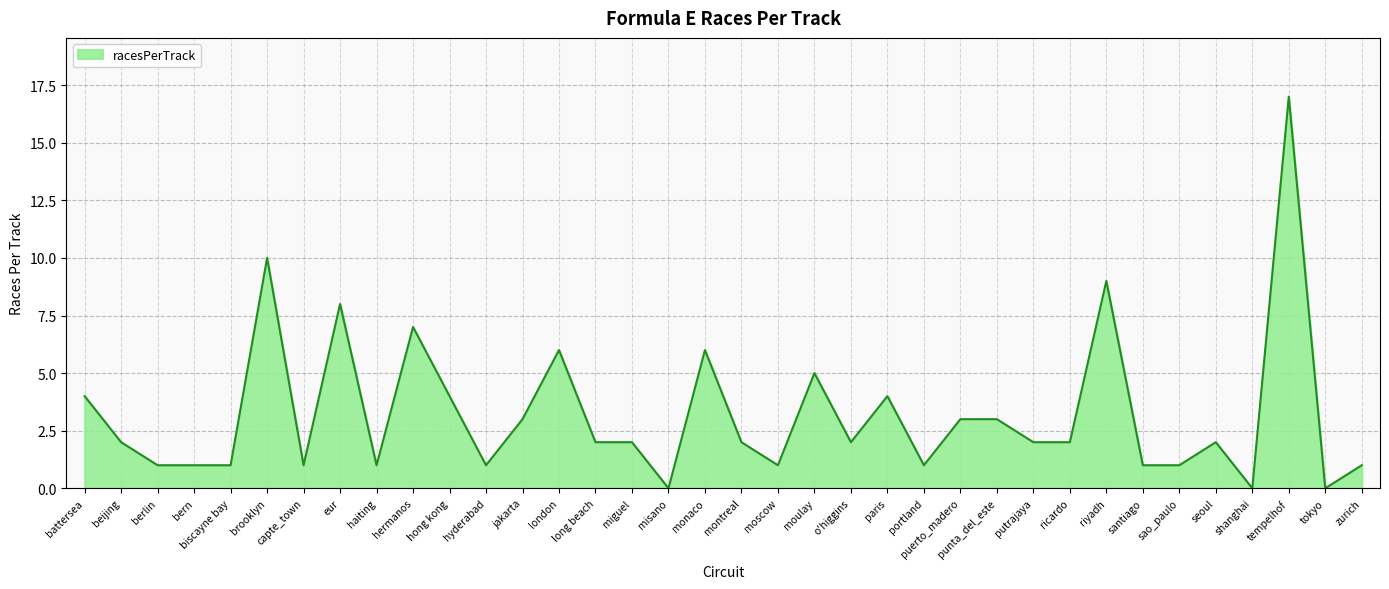

What is the difference between the values at capte_town and hermanos?

6